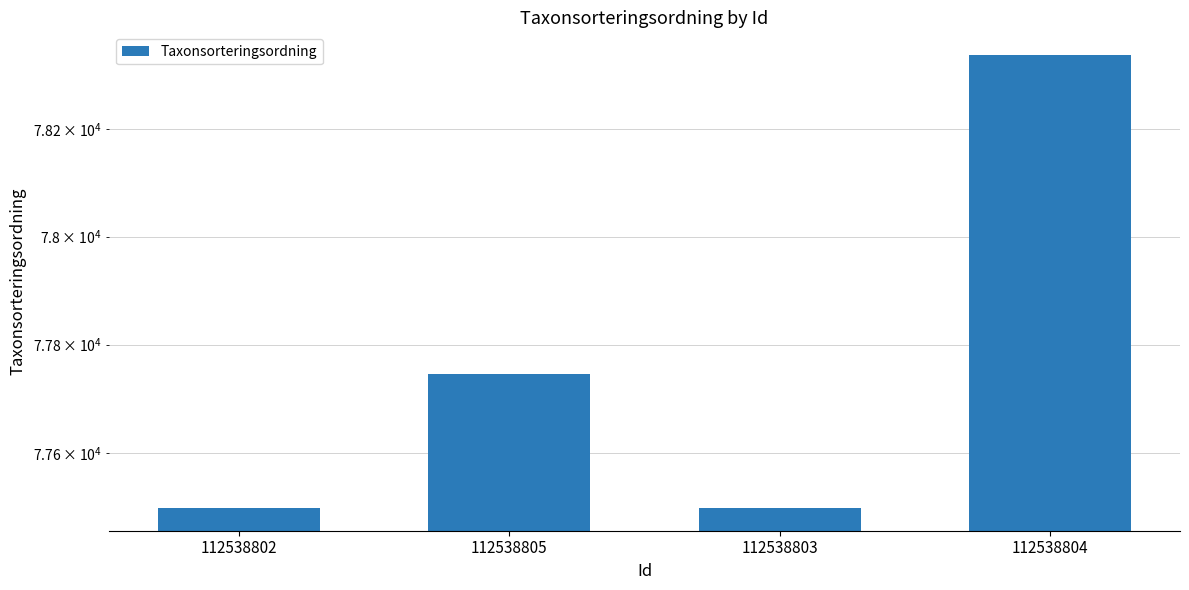

At which category does the chart reach its peak across all series?

112538804